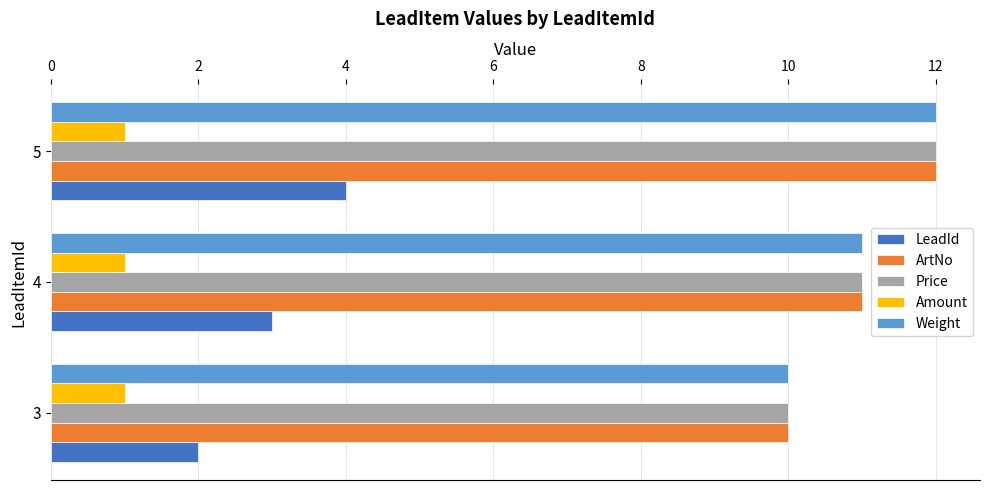

What is the smallest value displayed?

1